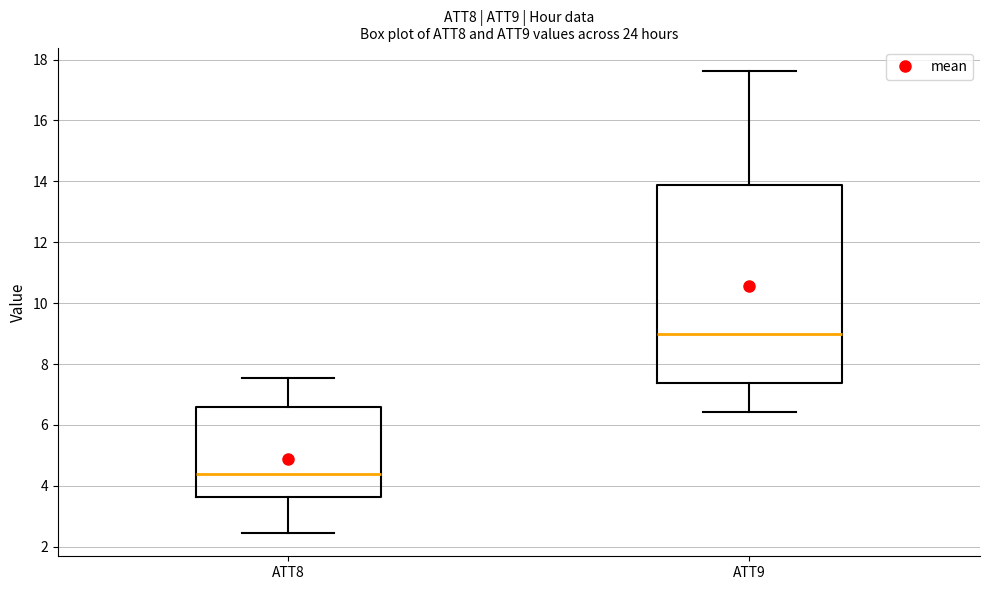

Comparing the boxes themselves (not the whiskers), which one is the tallest?

ATT9